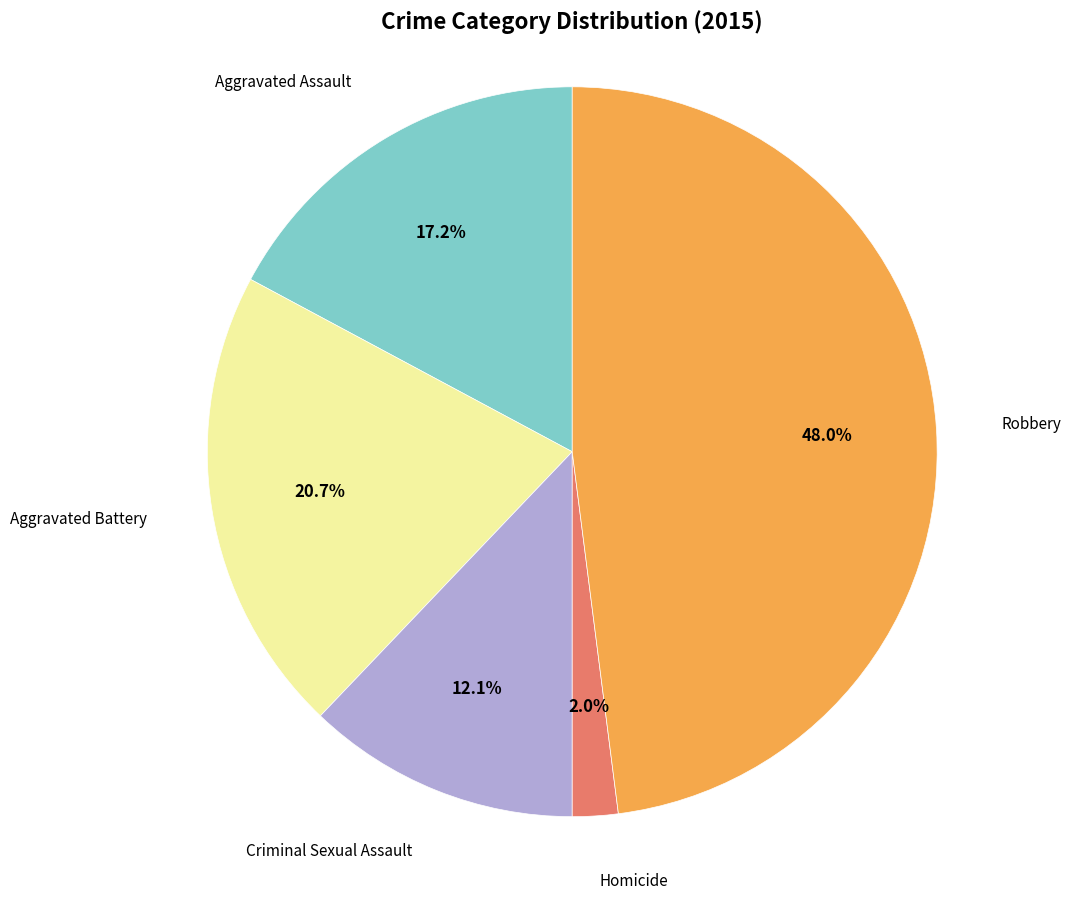

Is there a majority slice in this chart?

No